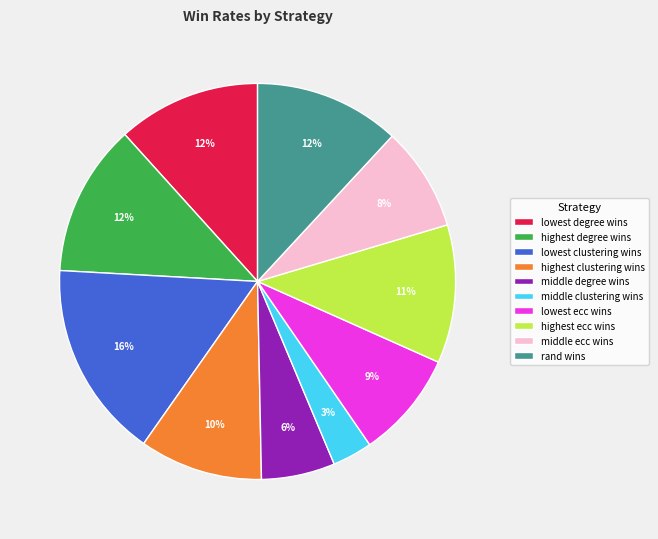

To the nearest percent, what is the average slice percentage?

10%